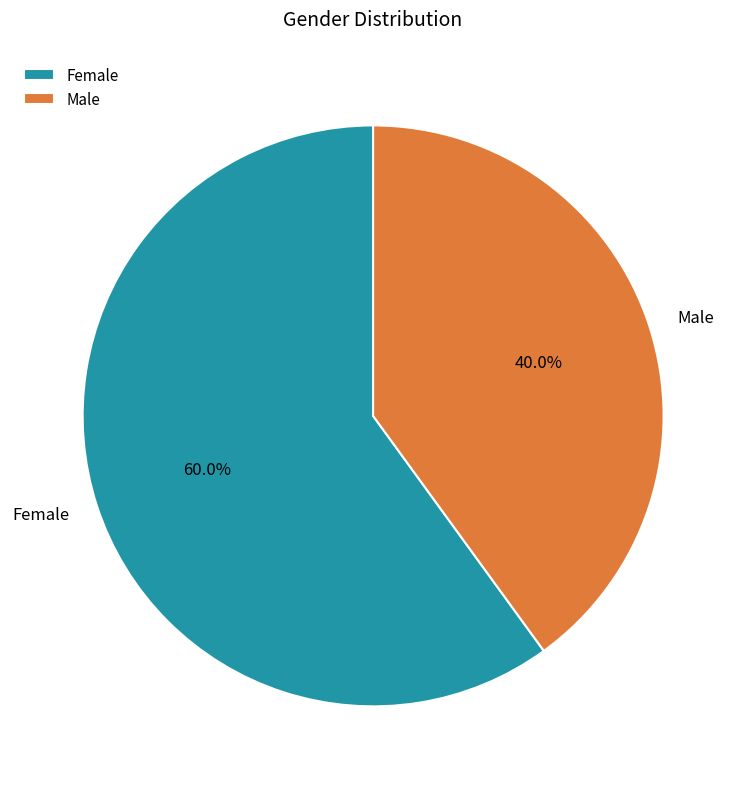

Is it true that Male is 53% of the pie?

False